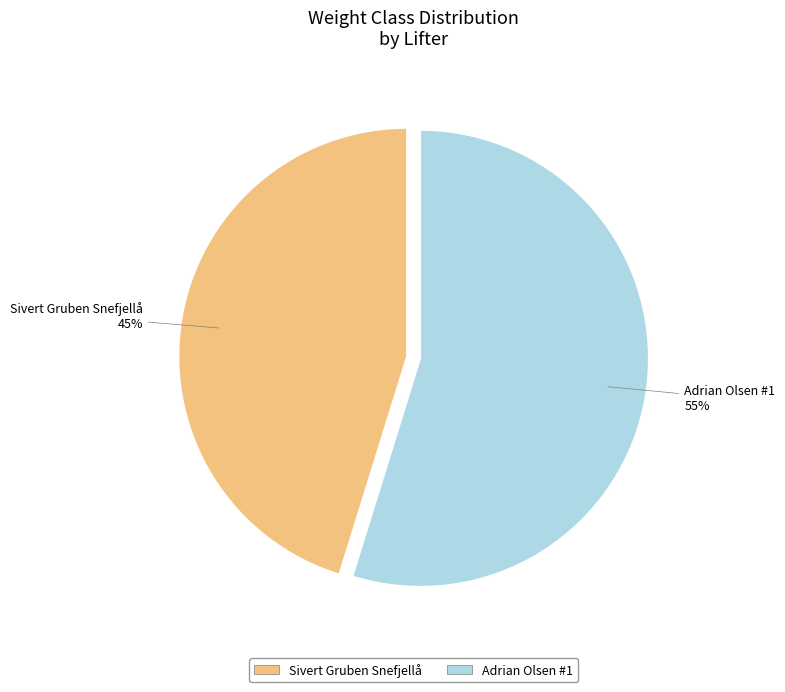

To the nearest percent, what is the difference between the largest and smallest slice percentages?

10%